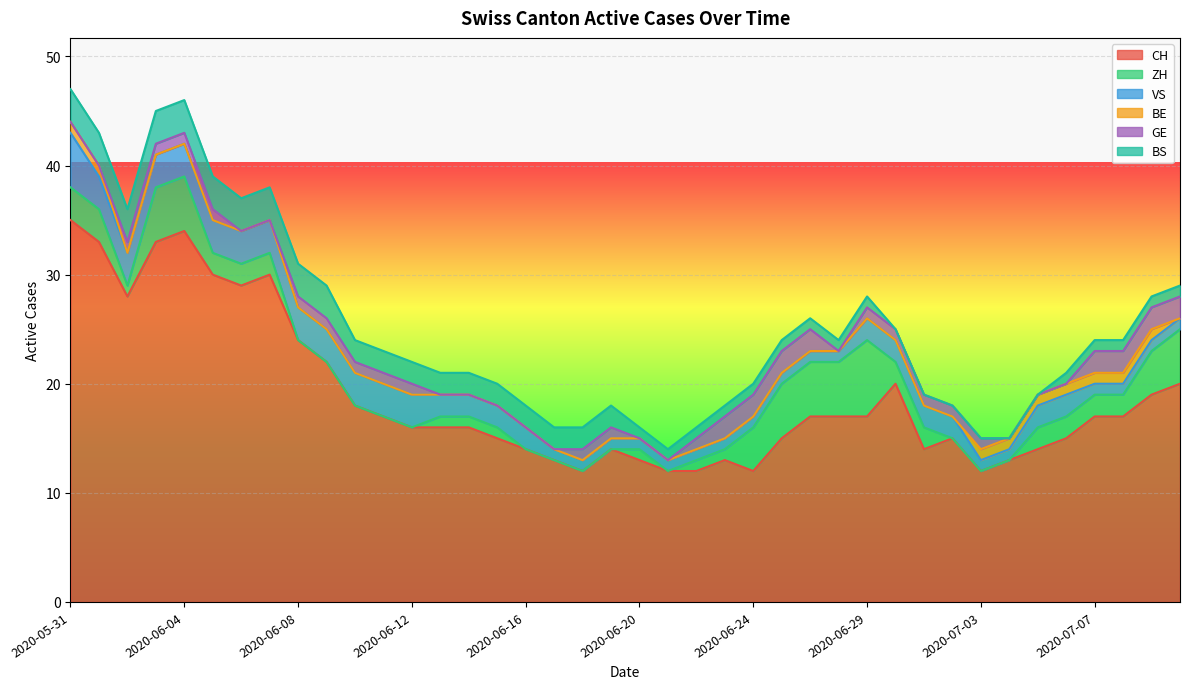

Between 2020-07-05 and 2020-07-04, which is larger?

2020-07-05